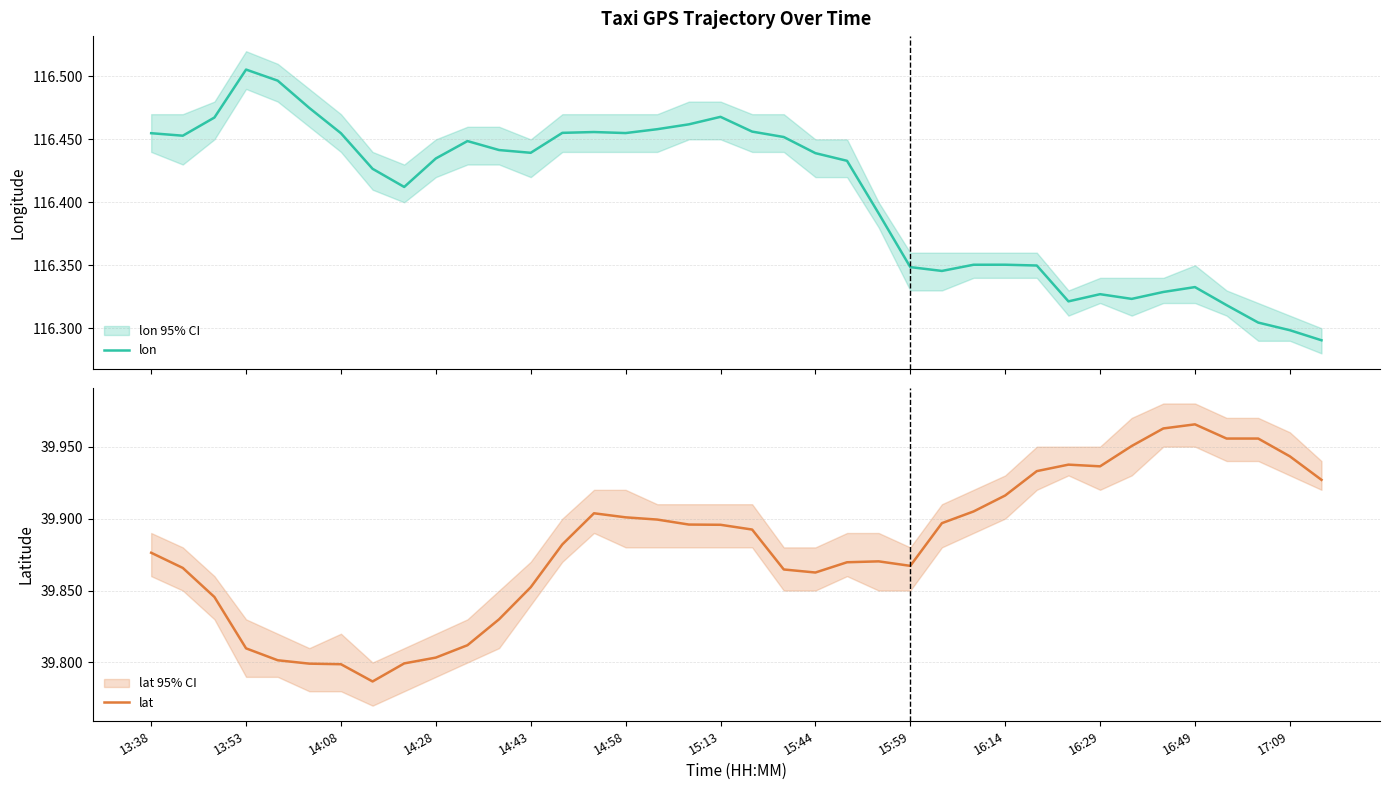

List the series in order of their overall mean, highest first.

lon, lat